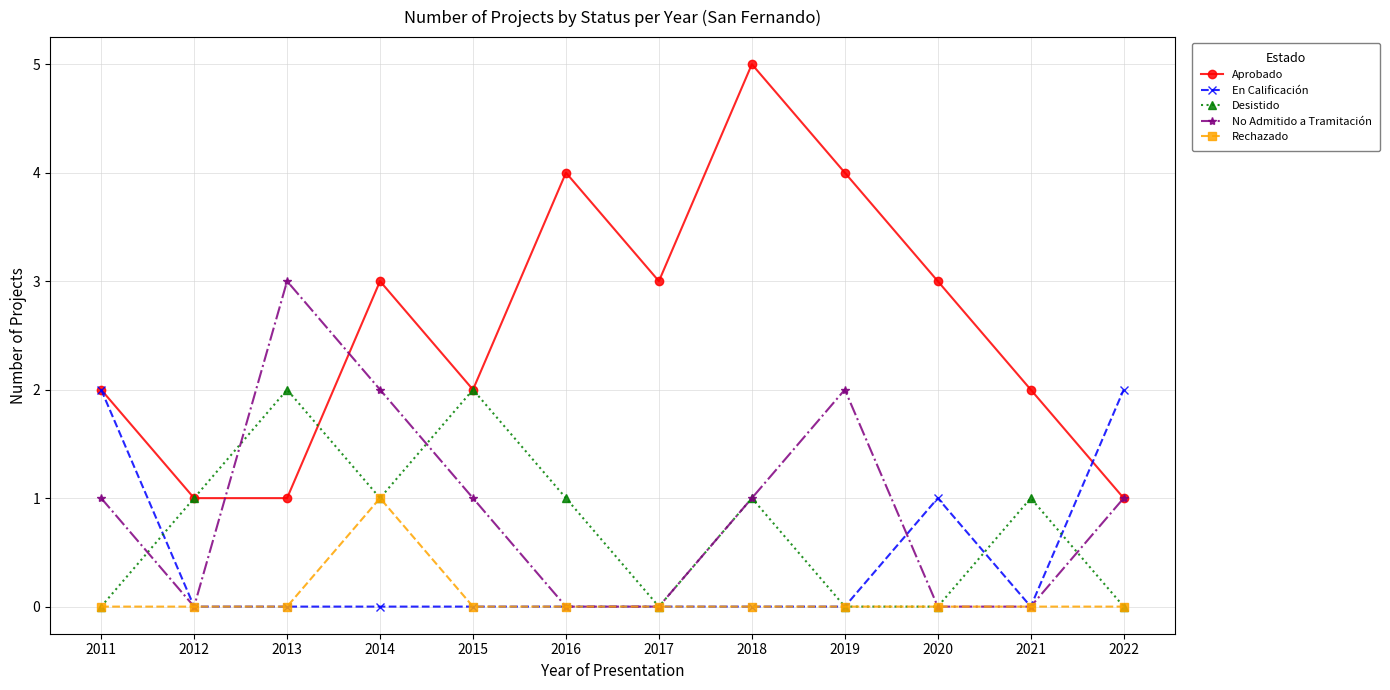

What is the maximum value shown in the chart?

5